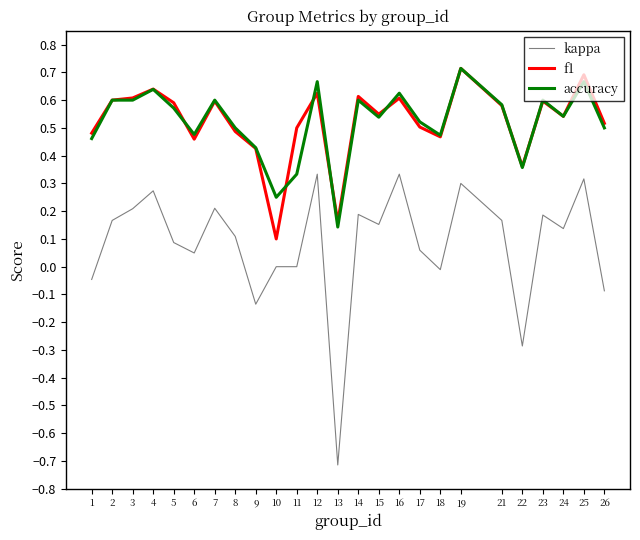

True or false: kappa and f1 cross at least once.

False